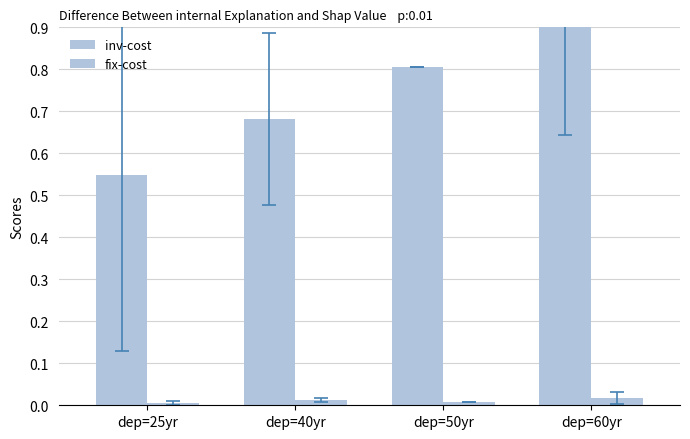

What position from the right is dep=40yr?

3